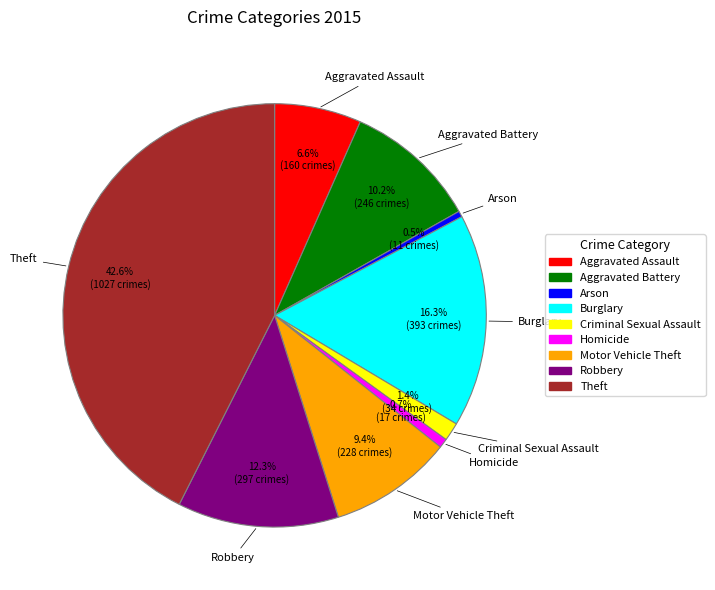

Which category has the biggest portion of the pie?

Theft